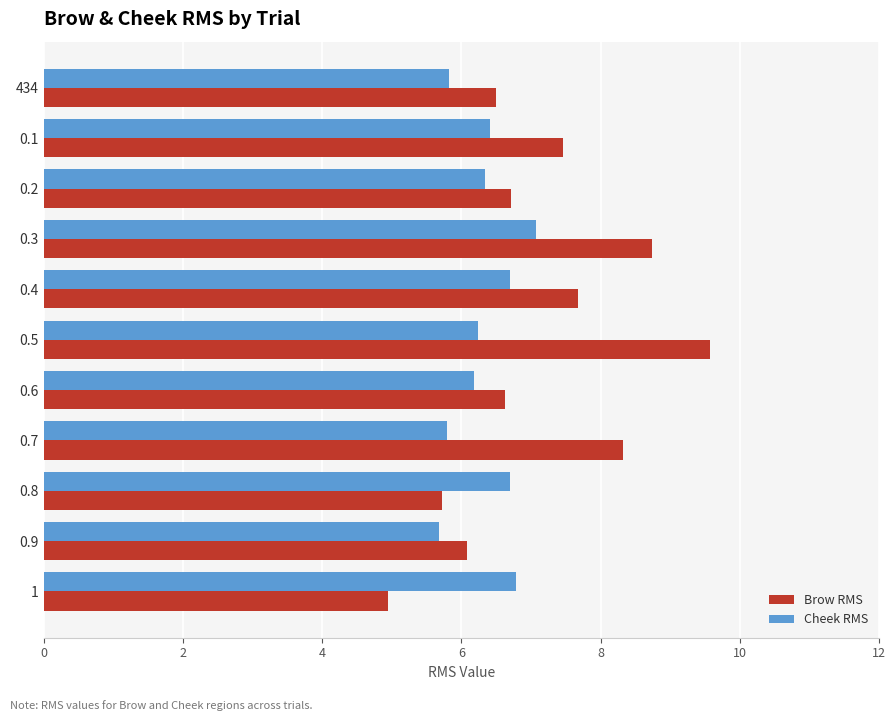

Count the number of categories in the chart.

11